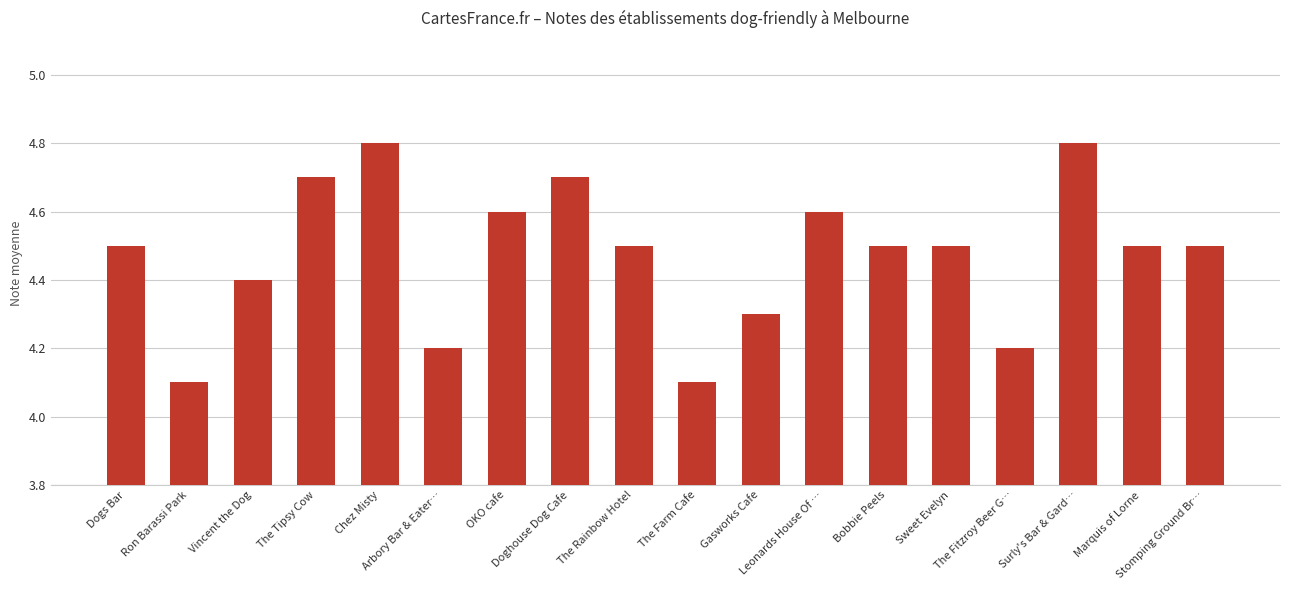

Count the values in the range 4 to 5.

18